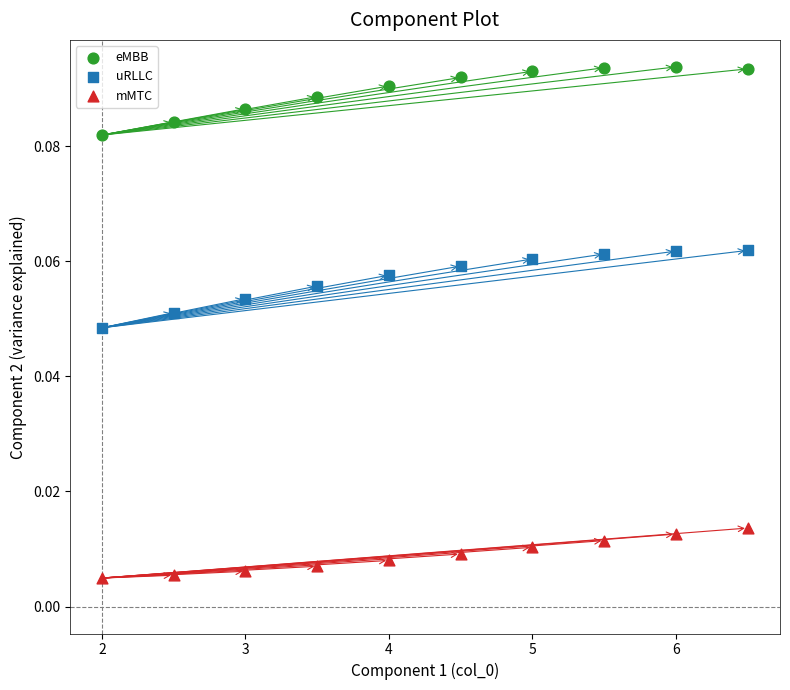

What are all the series names shown in the legend?

eMBB, uRLLC, mMTC